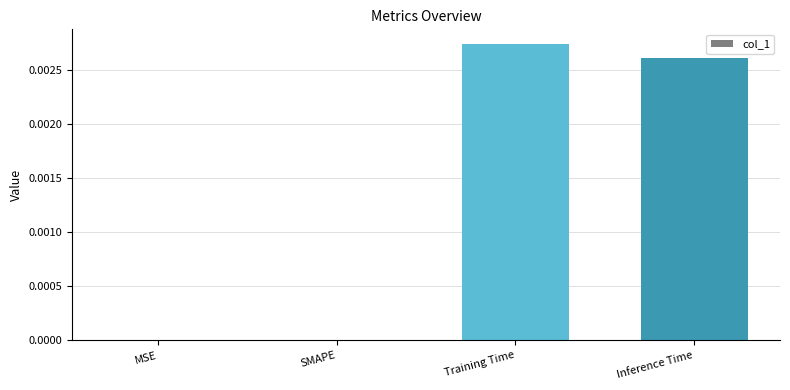

True or false: the data shows 0.0 at Training Time.

True